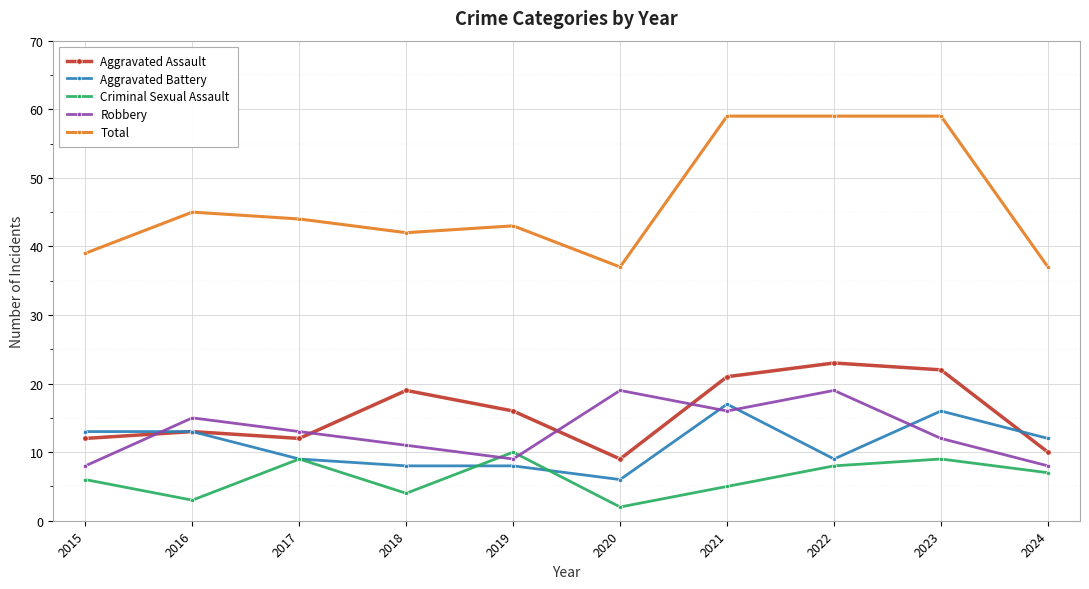

Which category has the highest value in the Aggravated Battery series?

2021